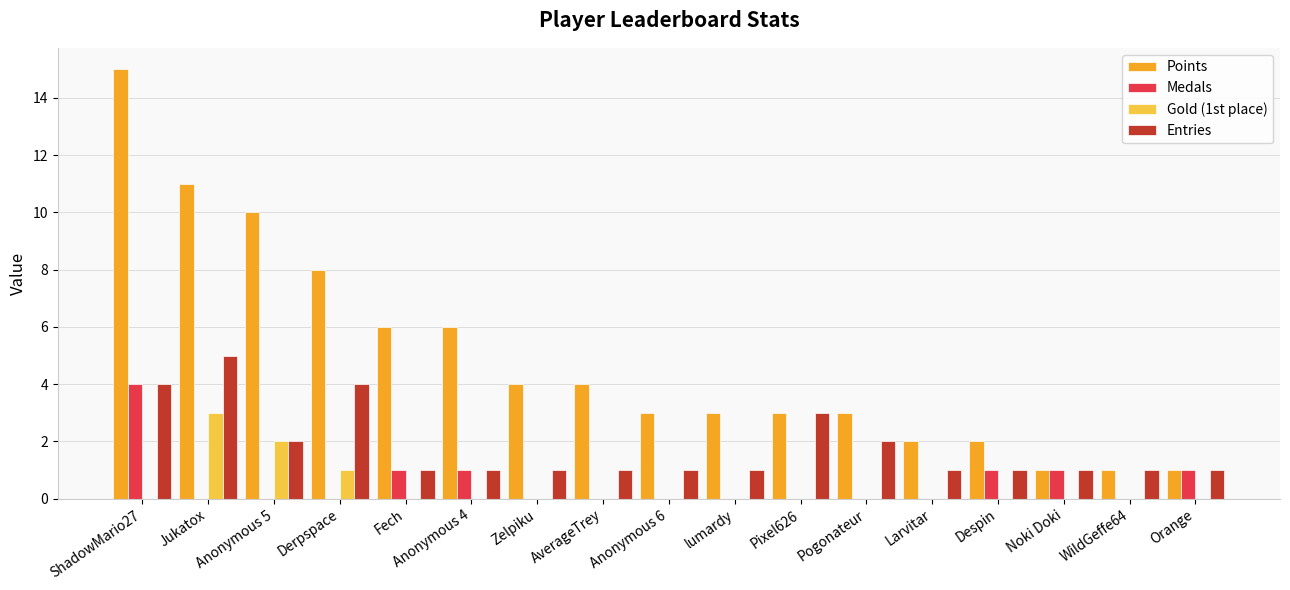

What is the total value across all series at Larvitar?

3